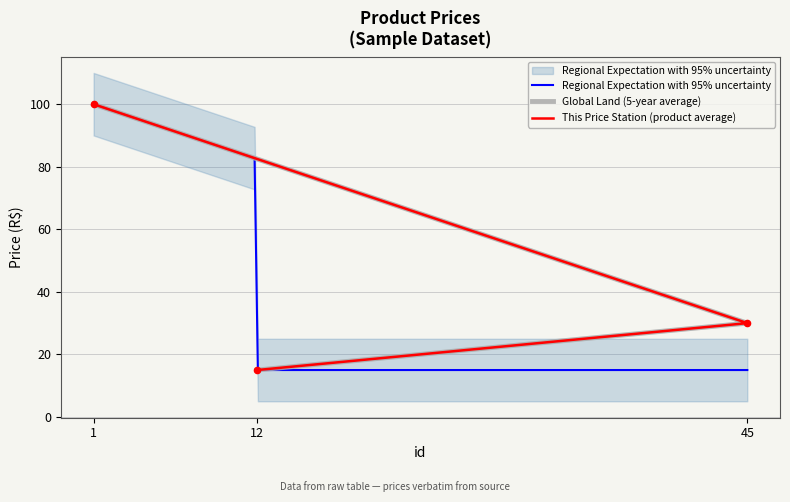

Between 1 and 45, which is larger?

1